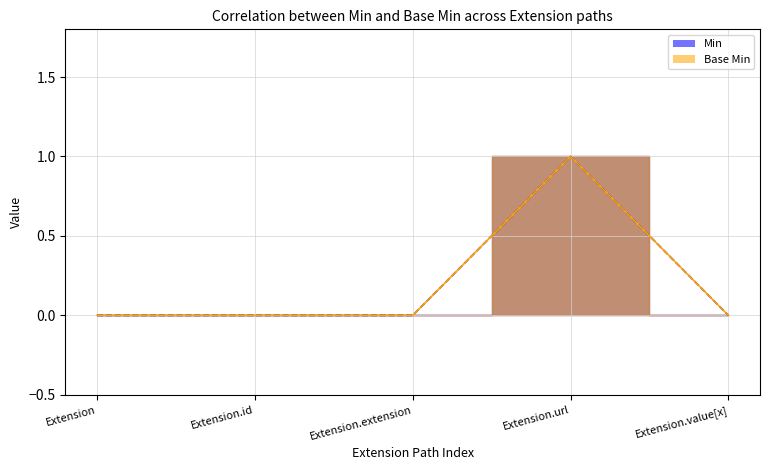

Does the chart have visible grid lines?

Yes